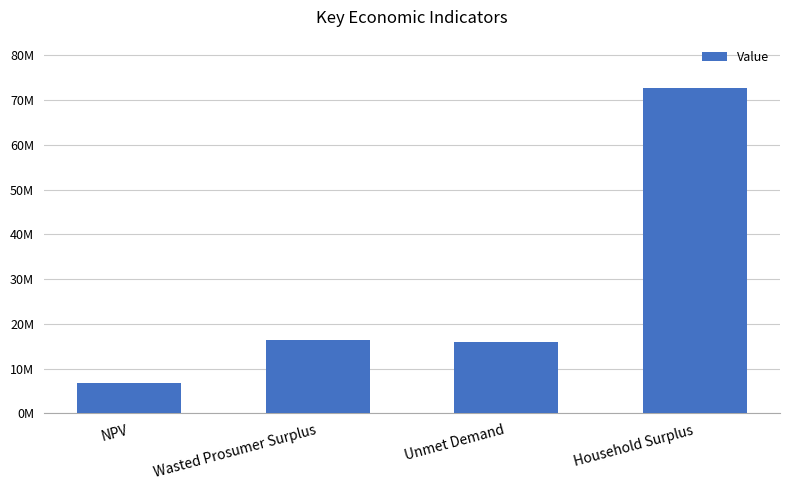

What is the difference between the maximum and minimum values?

65853525.2